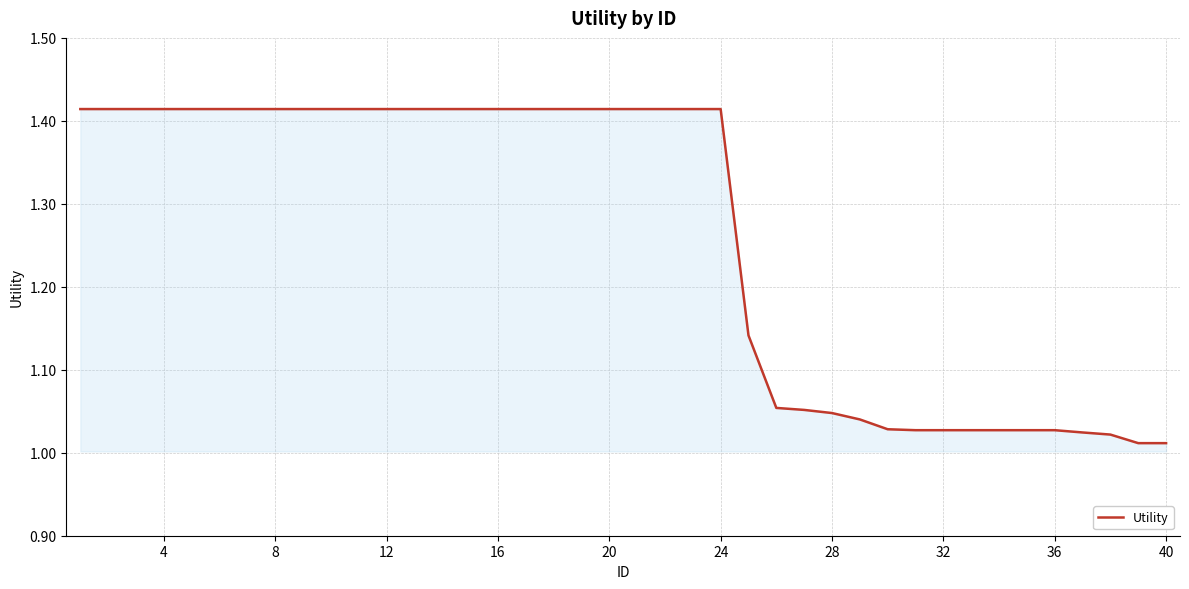

What is the difference between the maximum and minimum values?

0.4